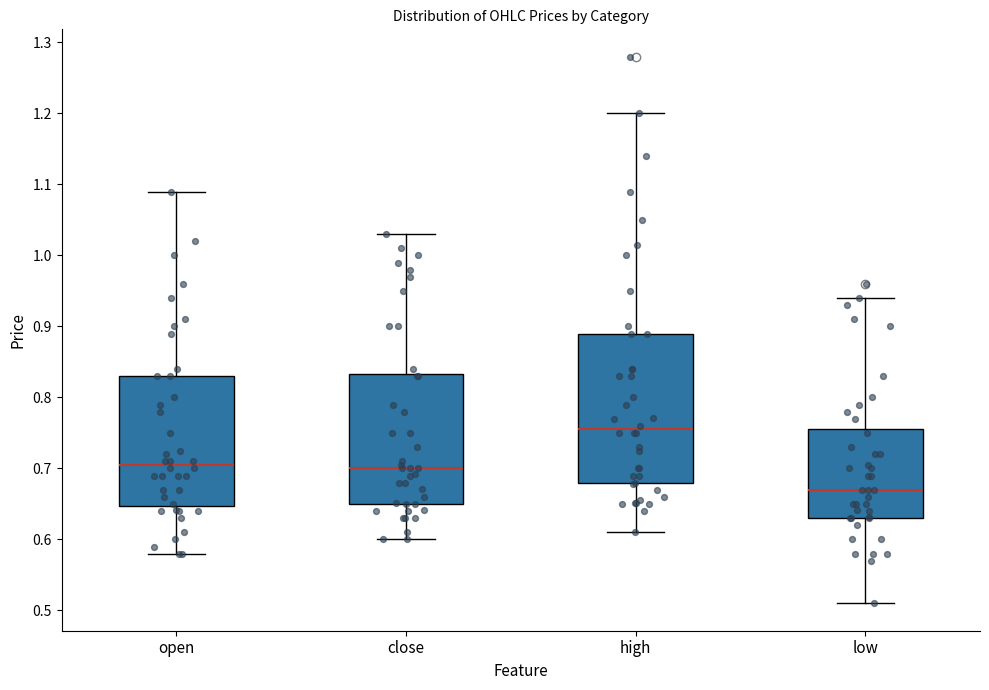

Comparing the boxes themselves (not the whiskers), which one is the tallest?

high